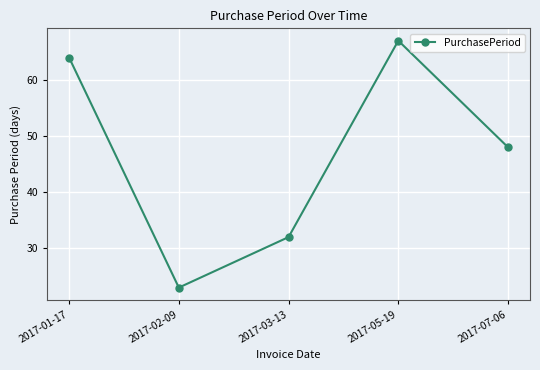

Read the value at 2017-07-06, to the nearest 10.

50